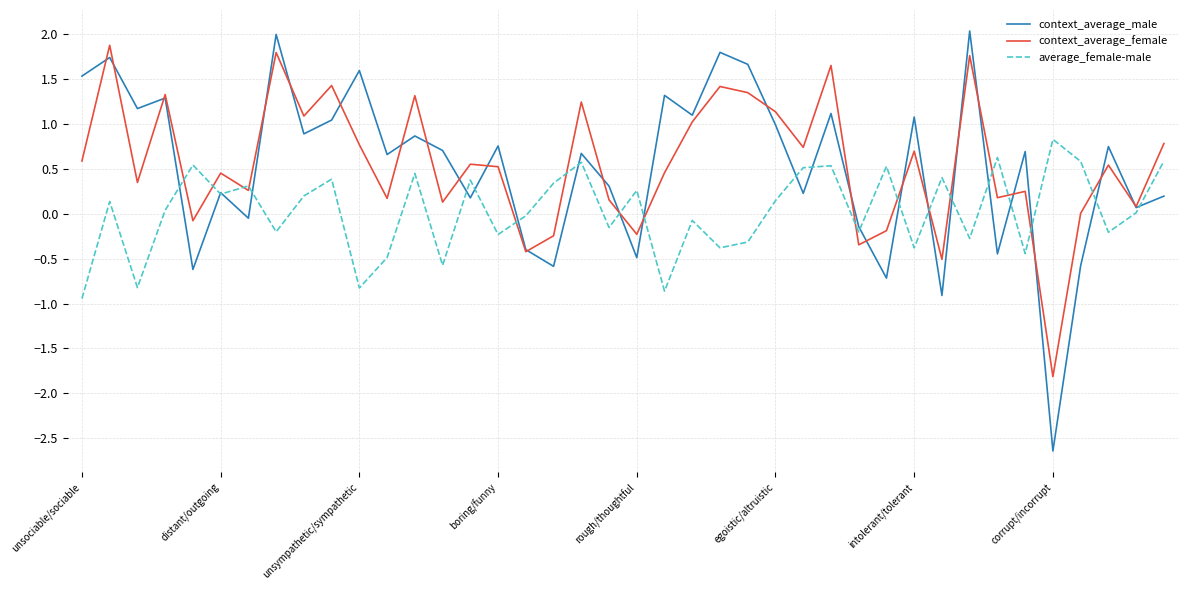

Which series has the largest range (max minus min)?

context_average_male